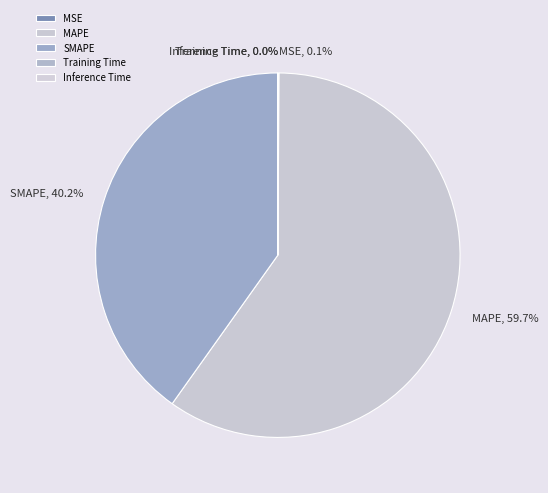

Approximately how many times larger is the value at SMAPE compared to MAPE?

0.7